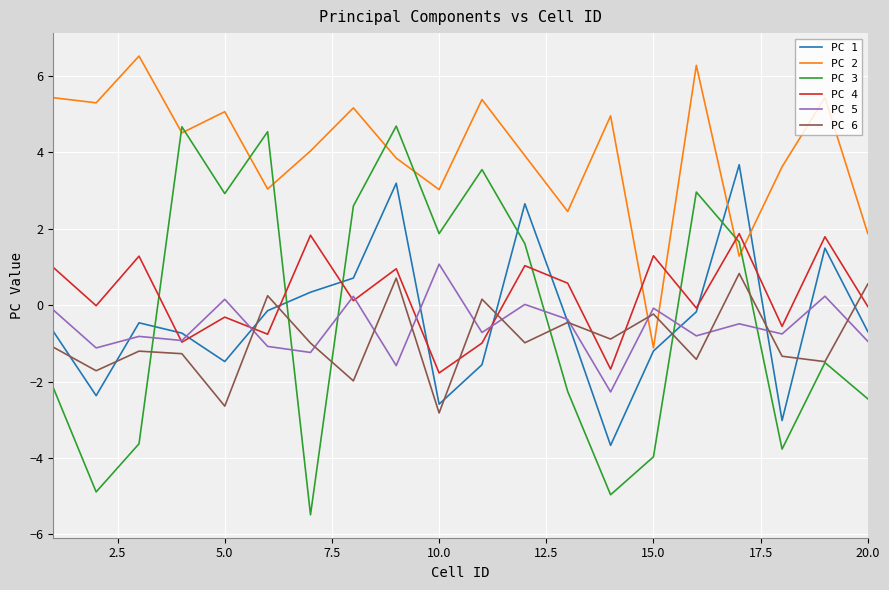

Which series has the largest total across all categories?

PC 2